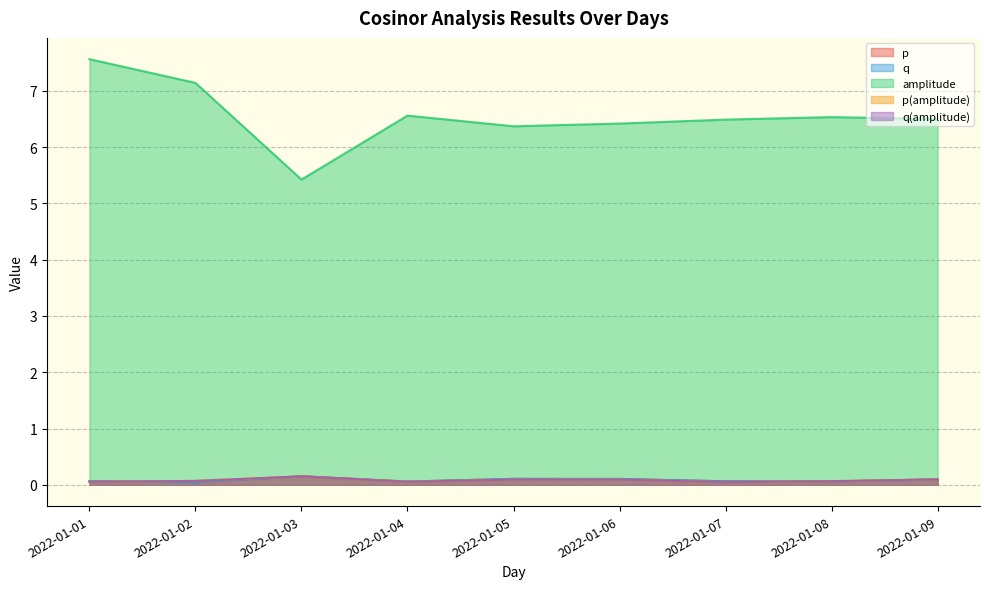

True or false: q(amplitude) and p(amplitude) cross at least once.

False